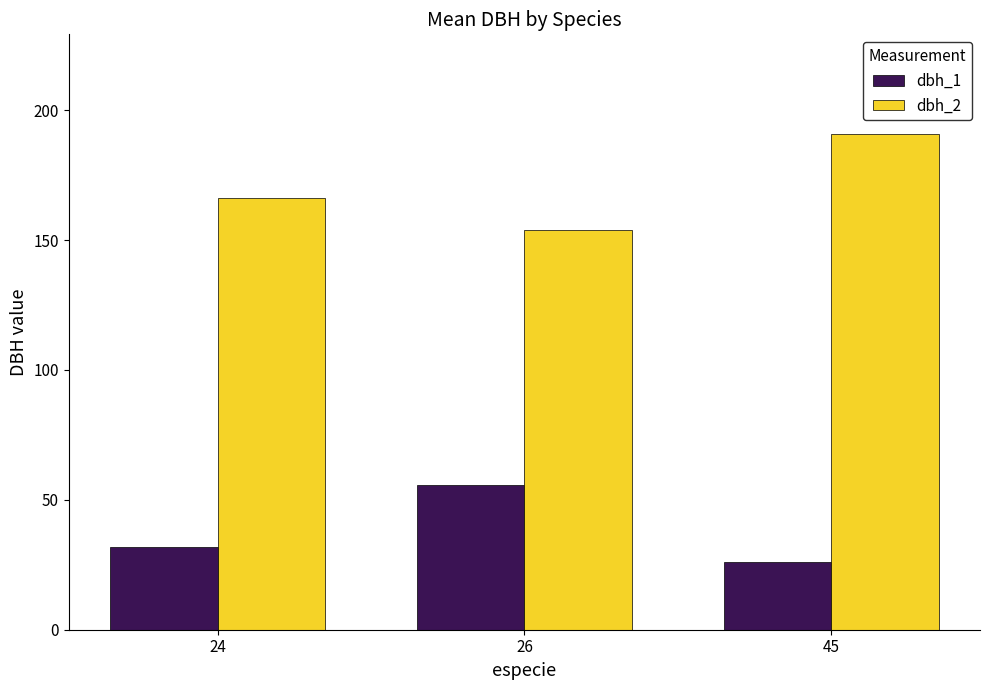

What is the sum of all dbh_2 values?

511.2